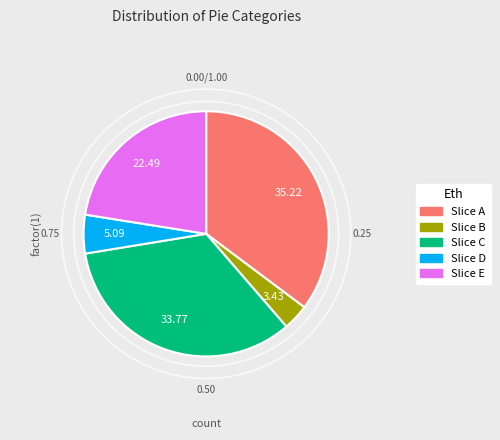

Is there any slice that represents more than half of the pie?

No